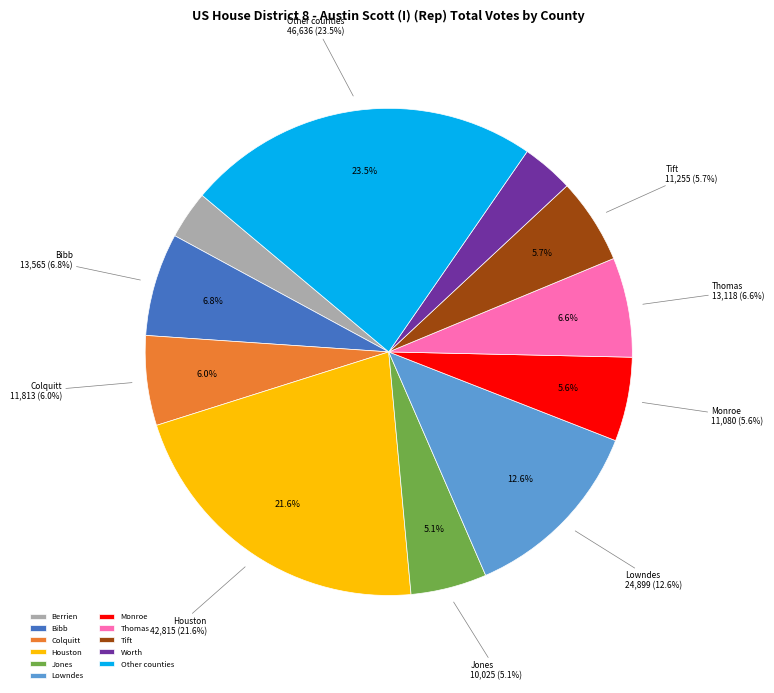

Does Houston account for over 50% of the chart?

No